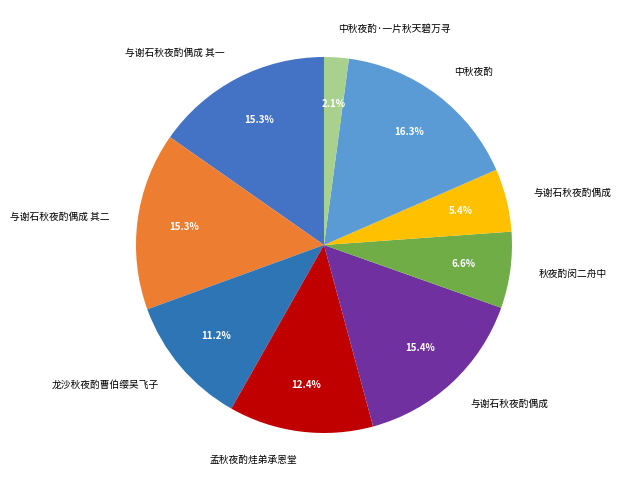

To the nearest percent, what is the average slice percentage?

11%